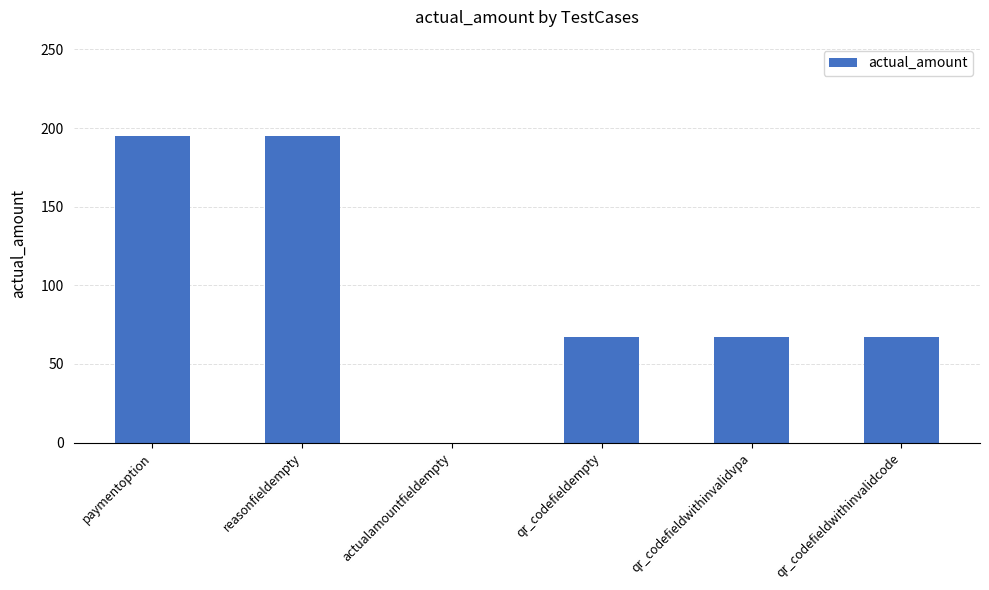

What is the greatest value displayed?

195